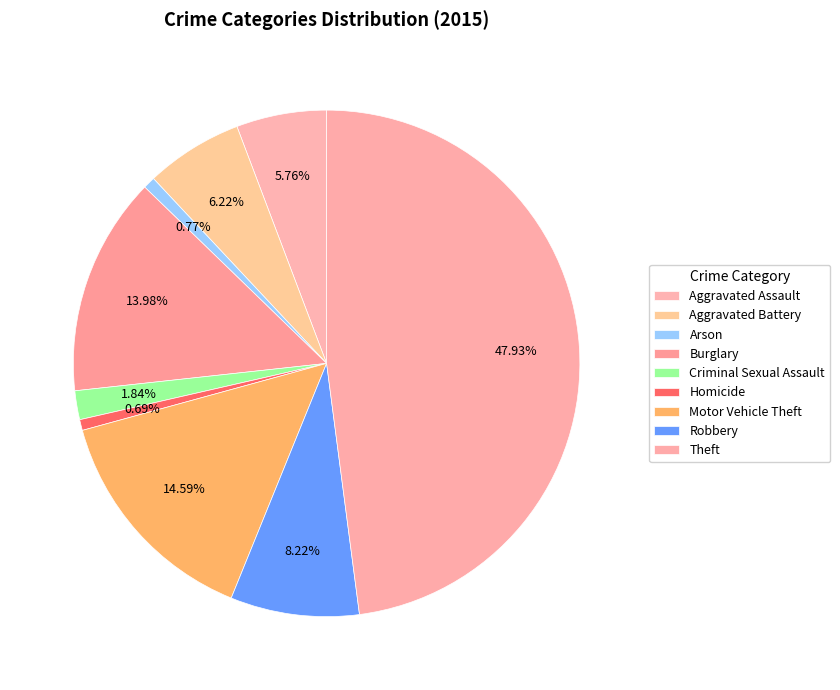

To the nearest percent, what portion does Theft represent?

48%